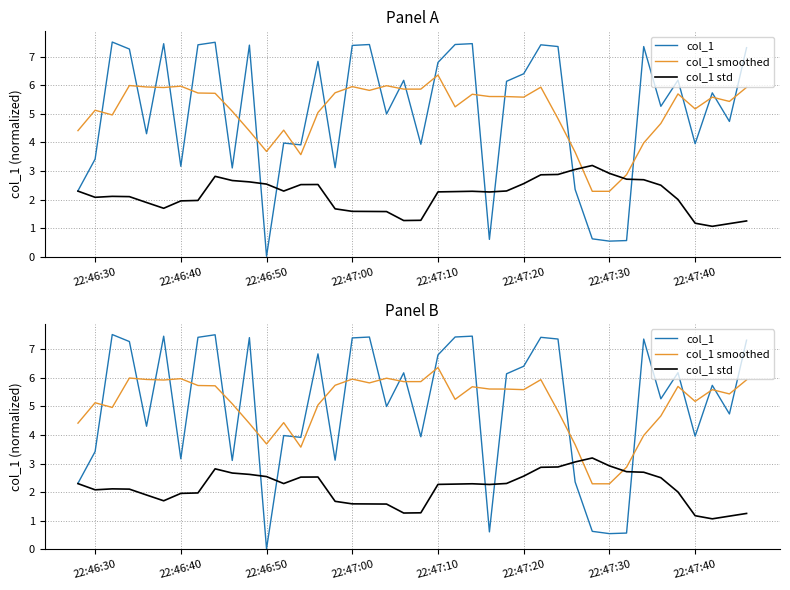

What is the value of the col_1 std point at the 13th from the left?

2.3